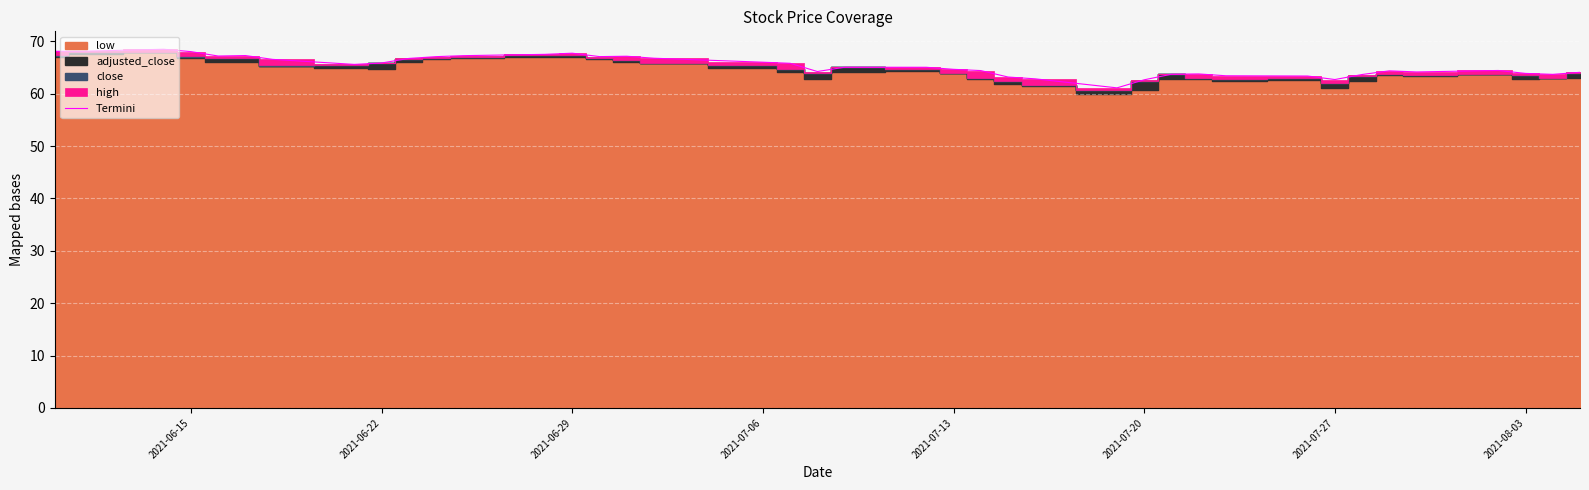

True or false: Termini has a value of 62.7 at 2021-07-20.

True